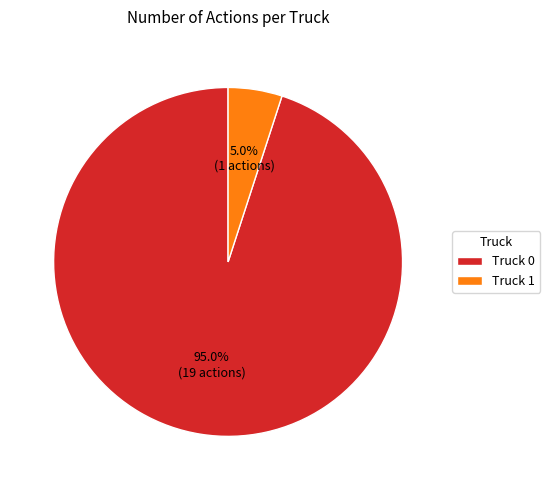

How much of the chart is everything except Truck 1?

95.0%